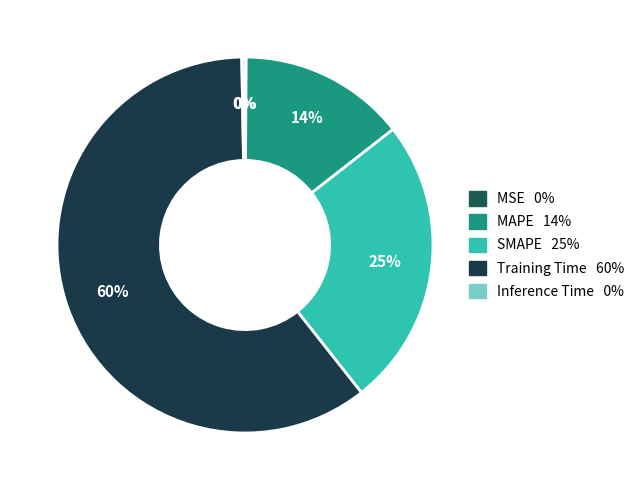

Combined, do MSE and MAPE account for over 50%?

No